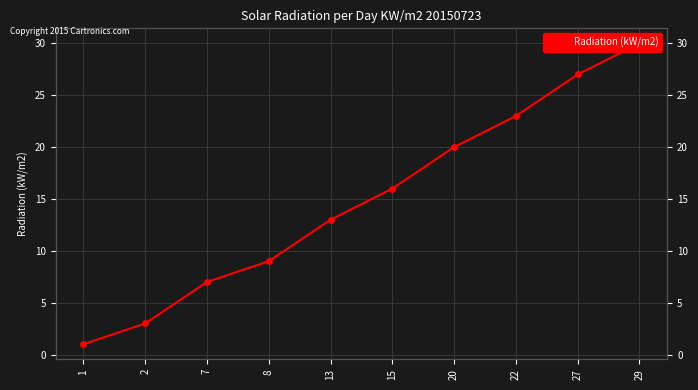

How many distinct data groups are displayed?

1